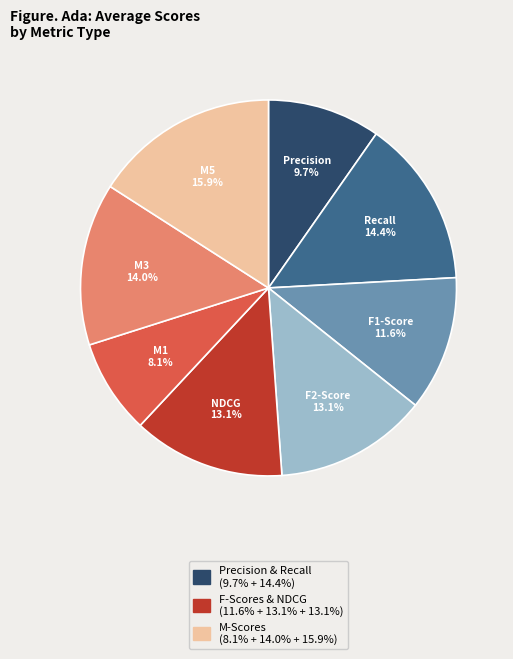

Does any single category account for the majority?

No